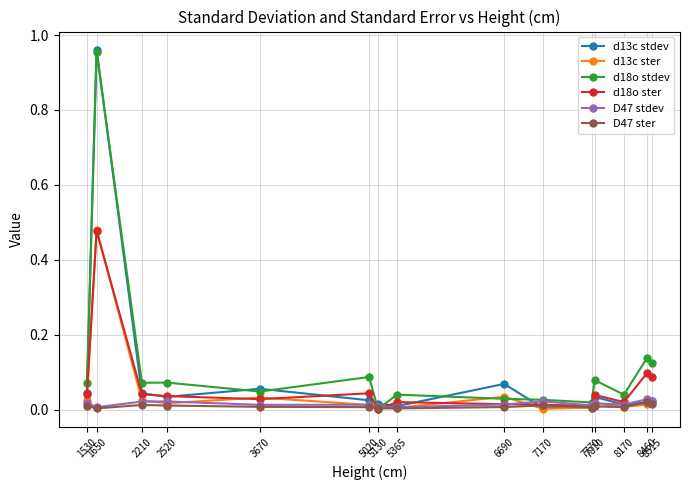

Which category has the highest value in the d13c ster series?

1650